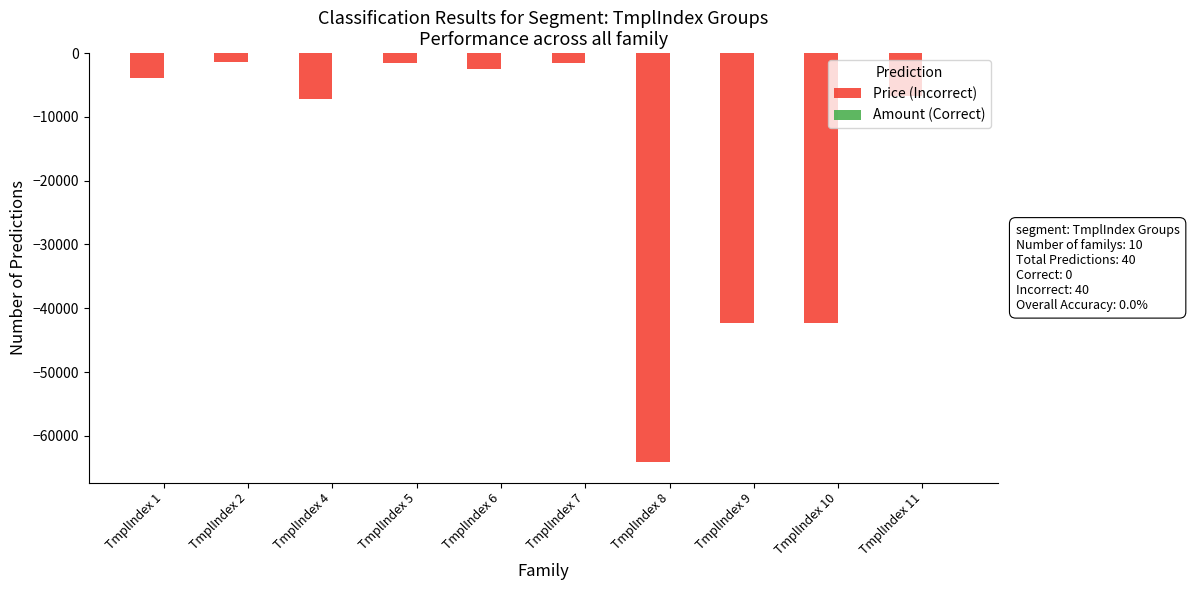

What is the spread (max minus min) of values at TmplIndex 8?

64126